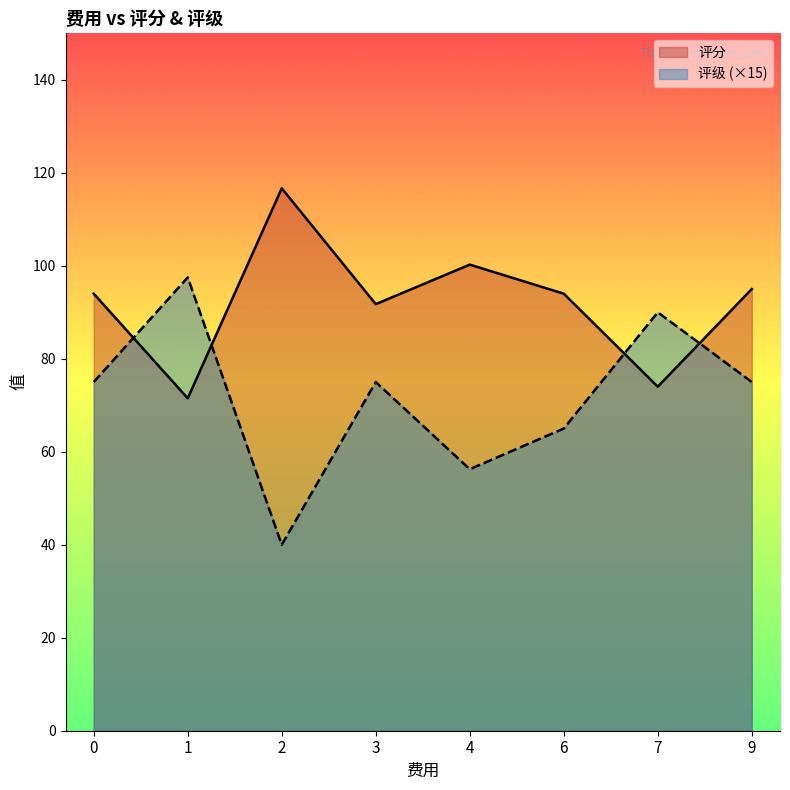

How many times do 评分 and 评级 (×15) cross each other?

4